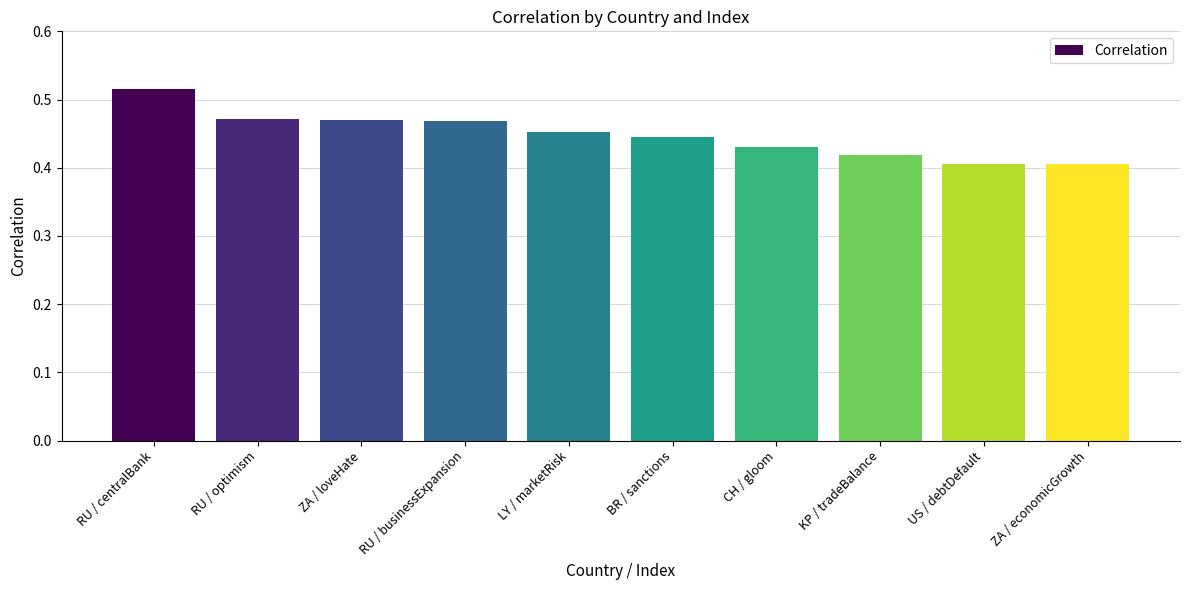

Are the bars horizontal?

No